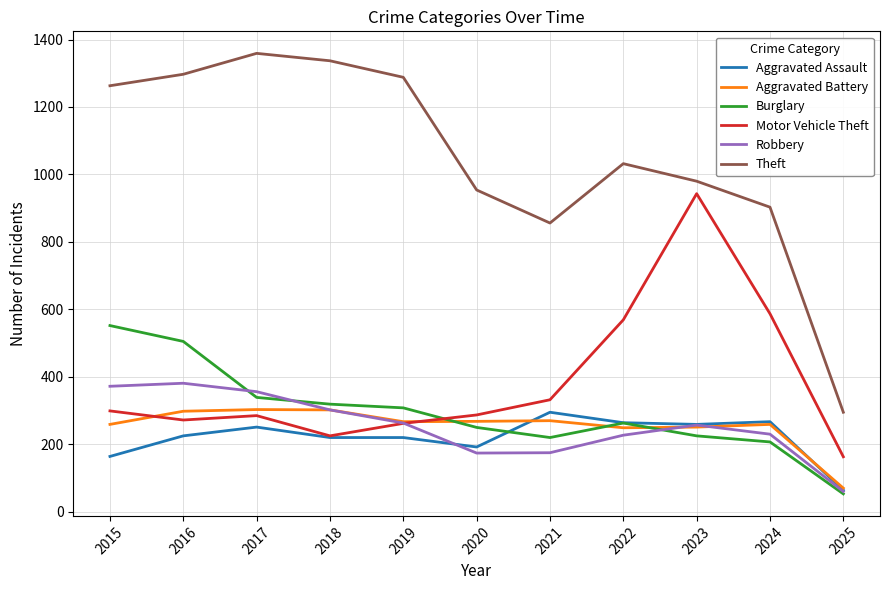

Where does the Theft series first go above 1032?

2015